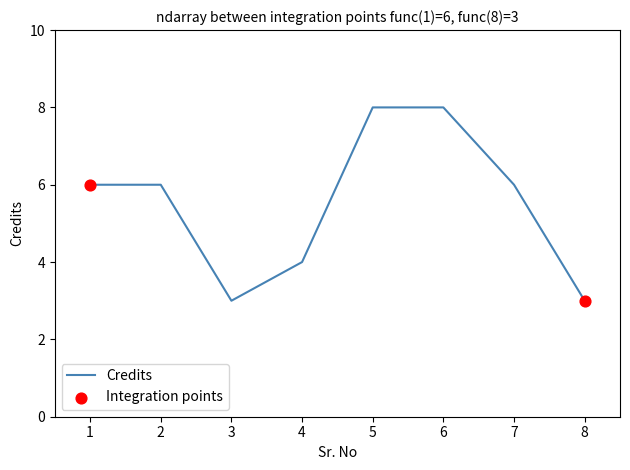

What is the ratio of the value at 5 to the value at 1?

1.3